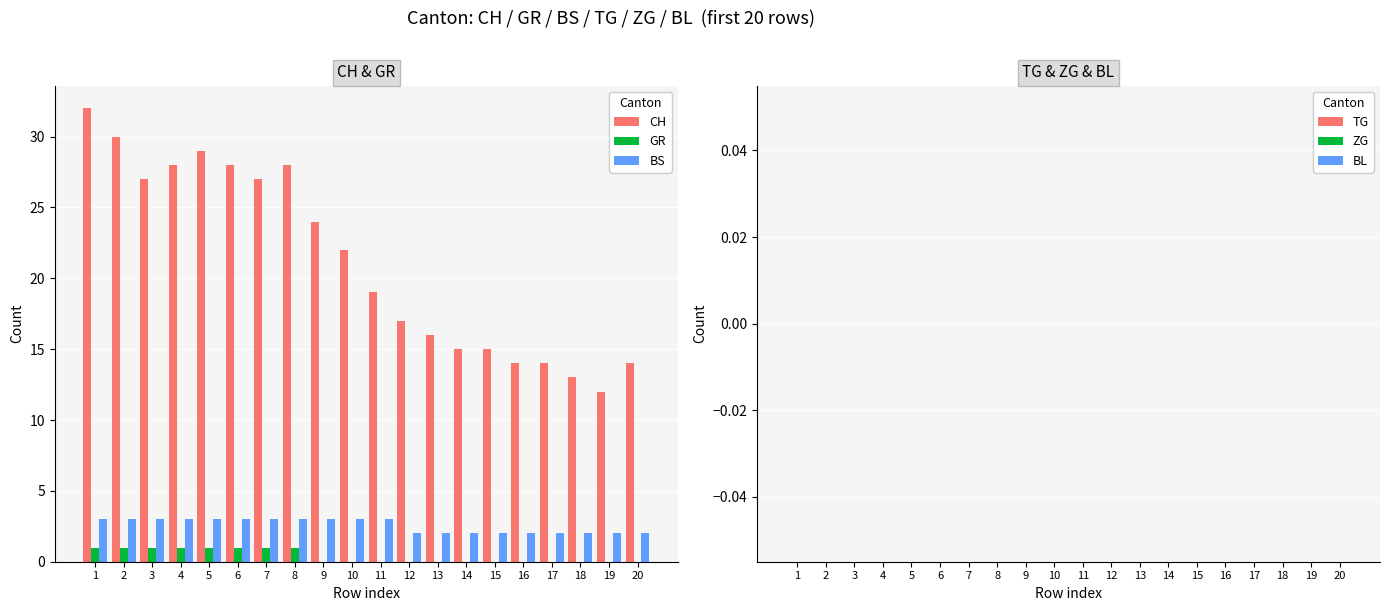

What is the maximum value shown in the chart?

32